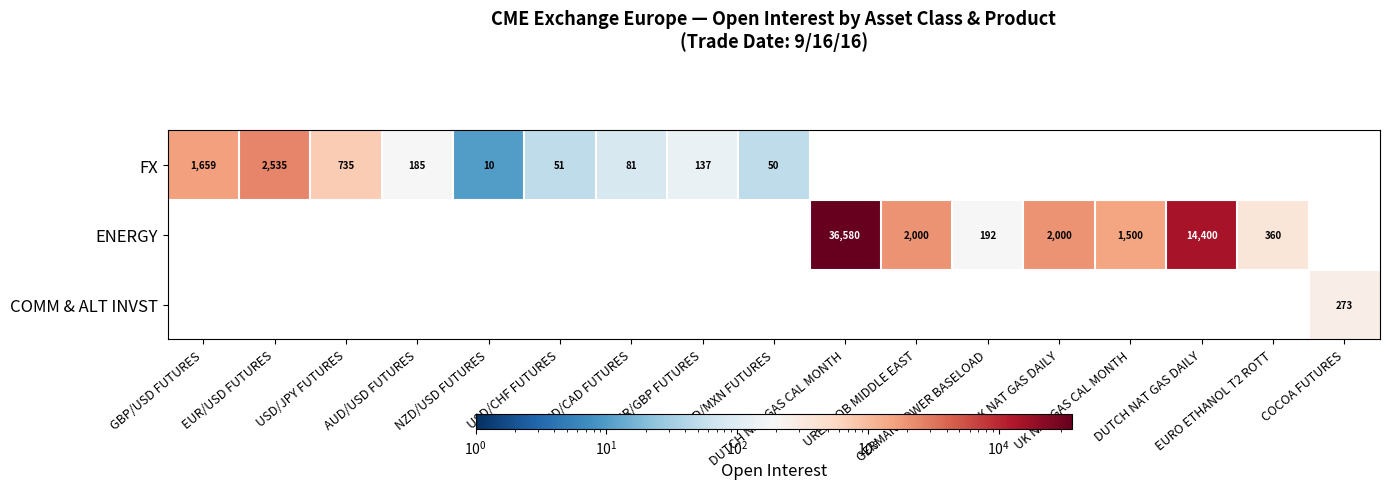

Which series changed the most between USD/MXN FUTURES and COCOA FUTURES?

COMM & ALT INVST